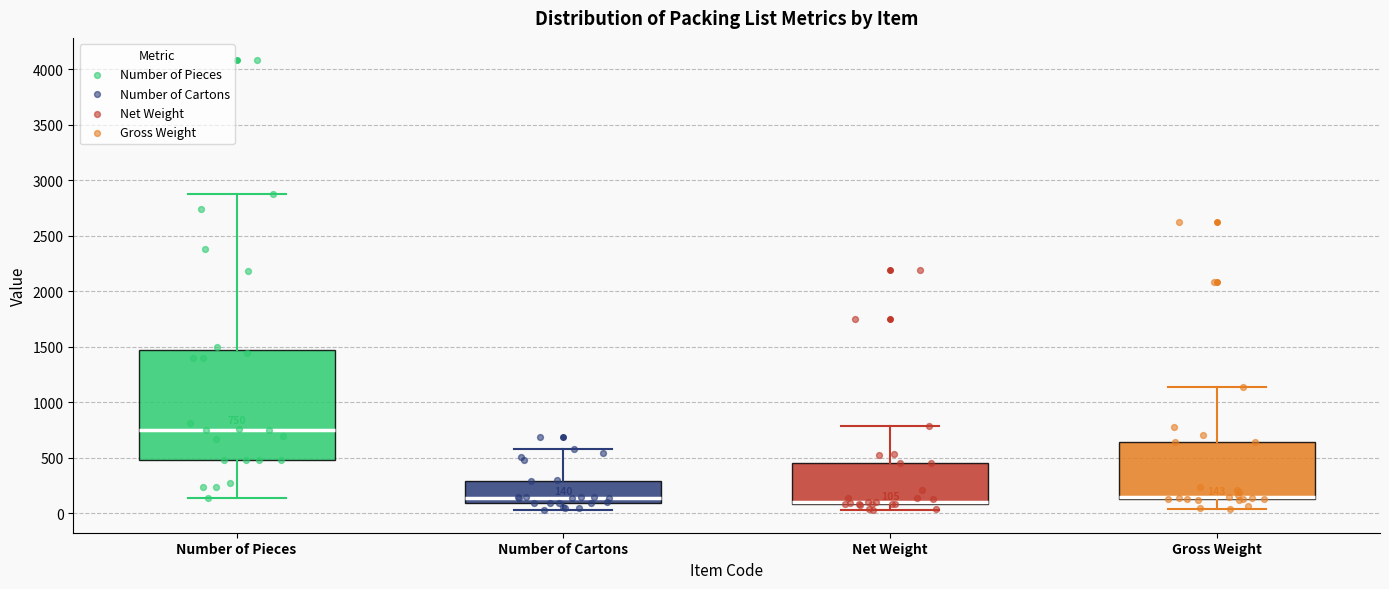

Which box is the tallest, from its lower edge to its upper edge?

Number of Pieces